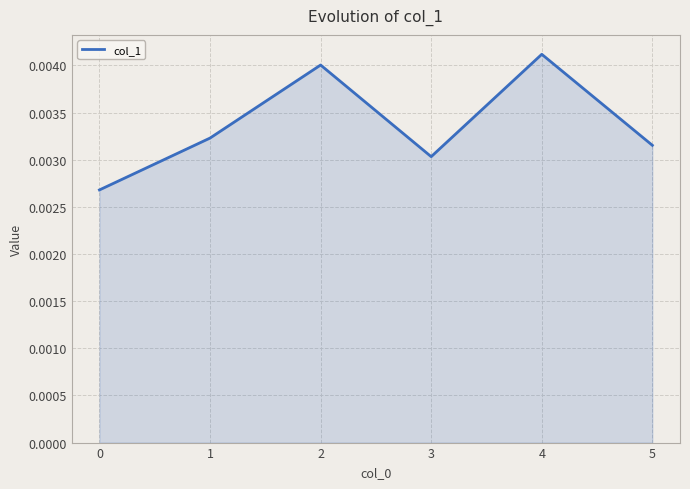

Count the number of categories in the chart.

6